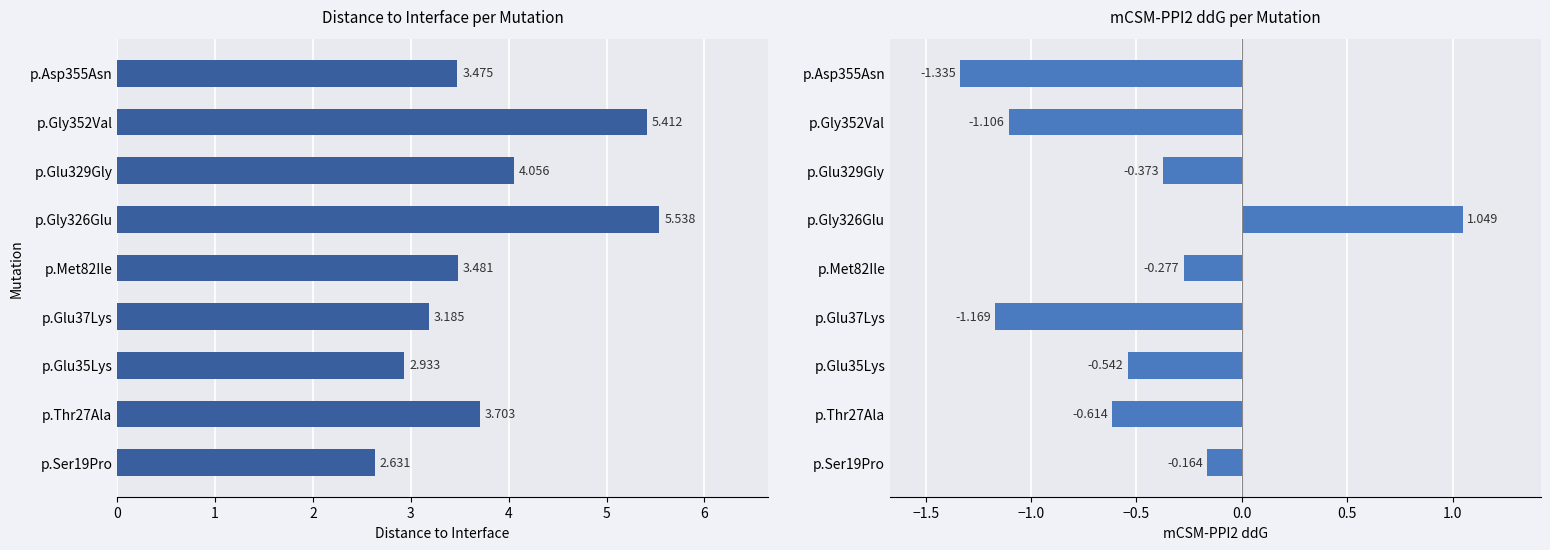

What is the minimum value for Distance to Interface?

2.6